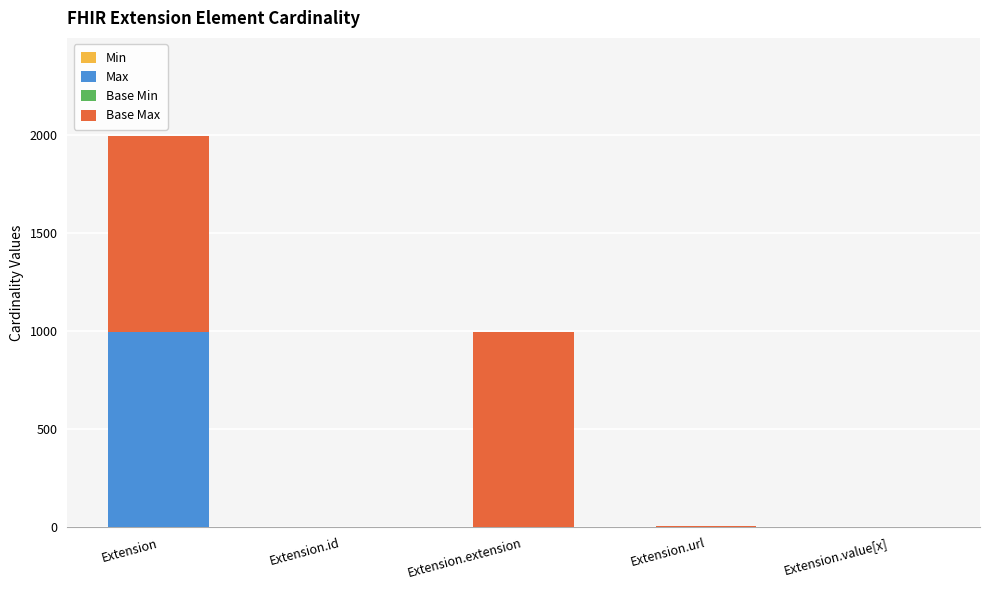

How many data points does each series have?

5